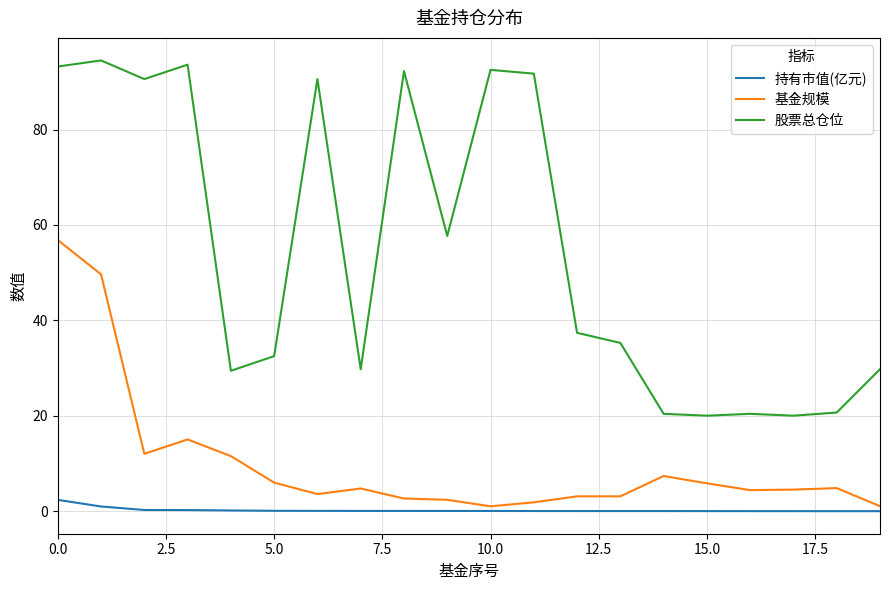

At how many categories does at least one series exceed 3?

20